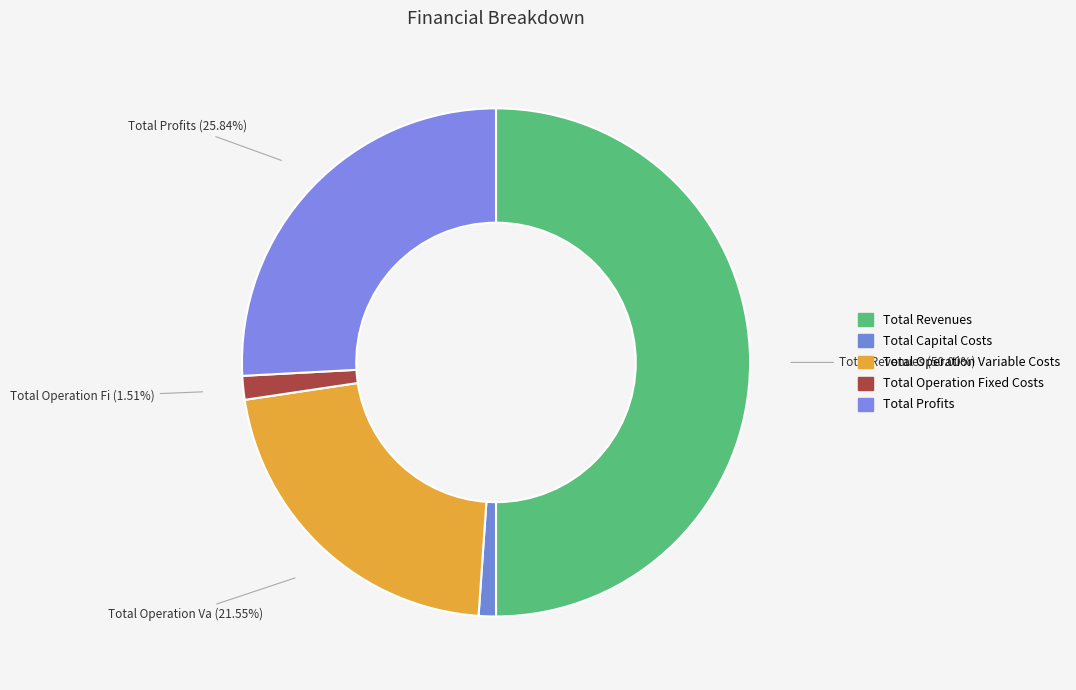

How many segments does this pie chart have?

5